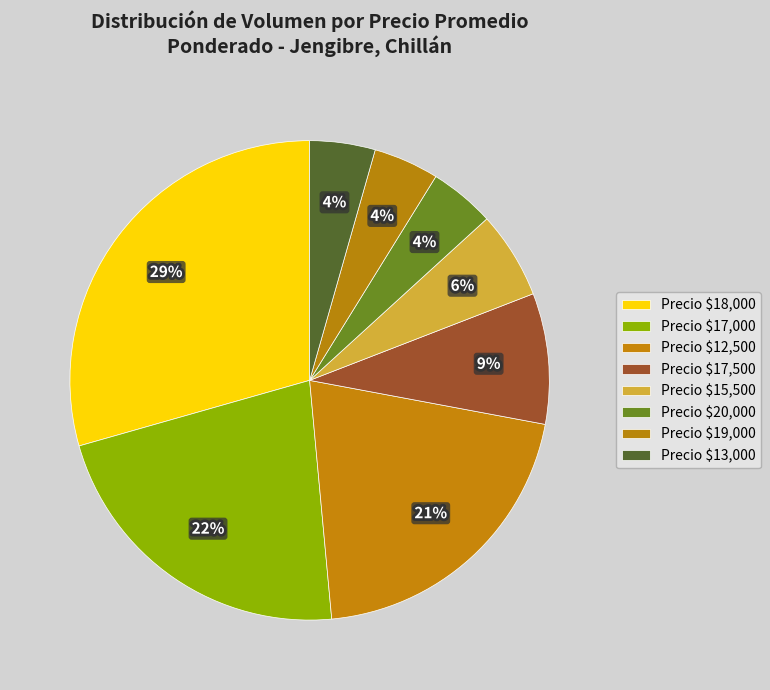

How many slices are in this pie chart?

8